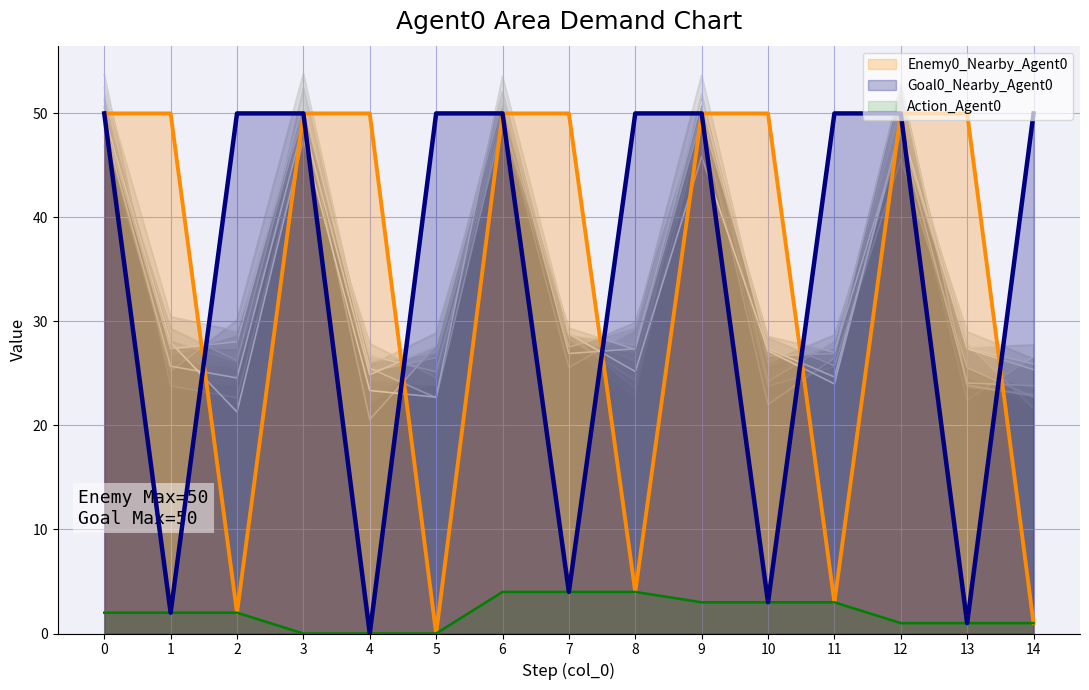

At which label is Enemy0_Nearby_Agent0 closest to 25?

8